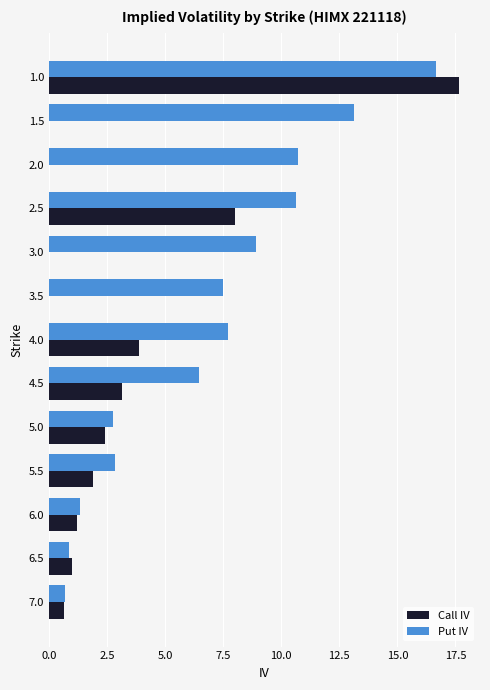

What is the approximate value of Put IV at 5.0?

2.7